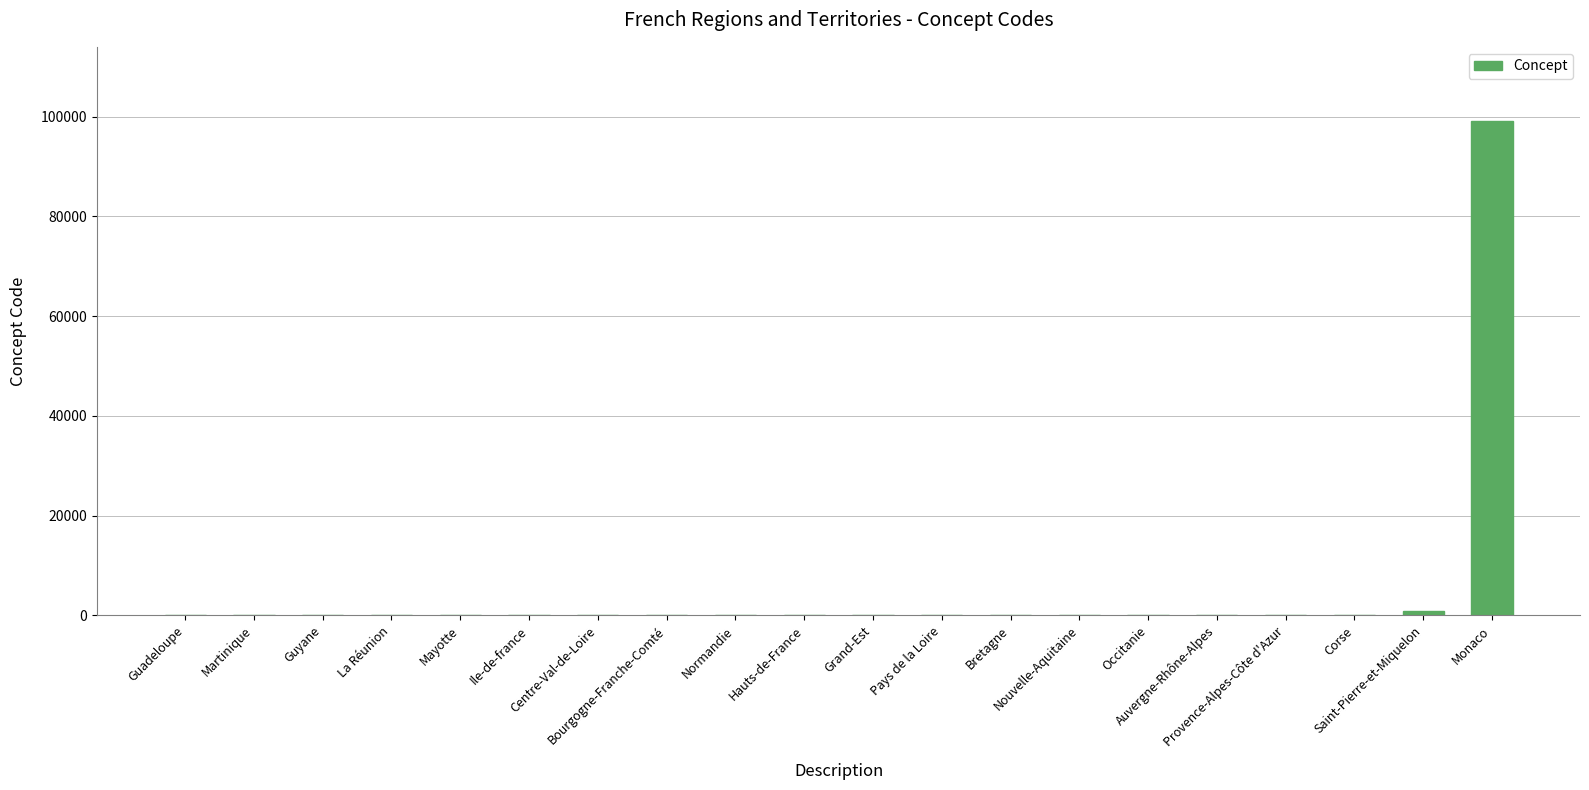

What is the greatest value displayed?

99138